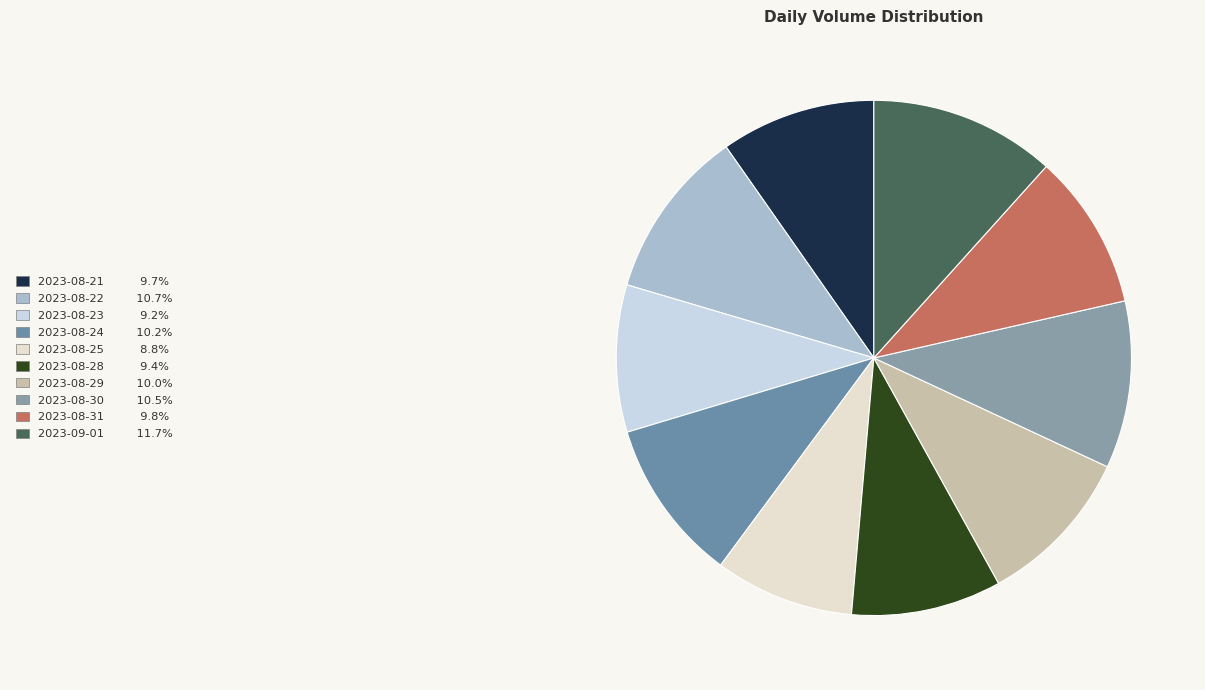

Is 2023-08-24 the majority of the pie?

No